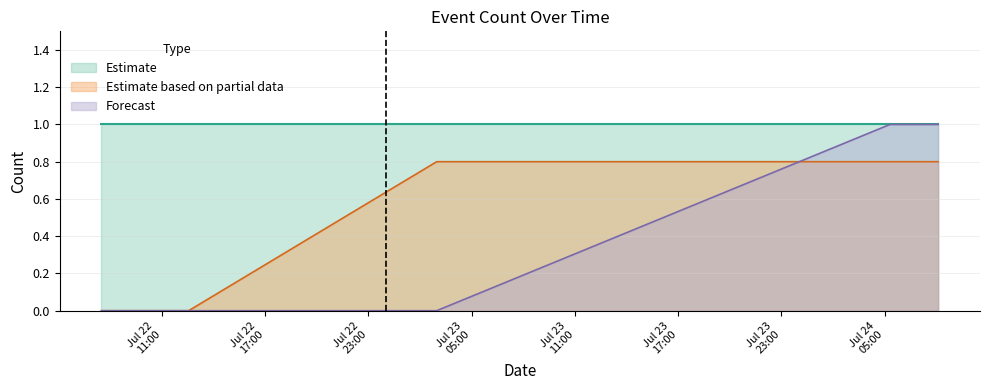

Which has a higher value, 2019-07-24 05:19:00 or 2019-07-22 07:36:00?

2019-07-24 05:19:00